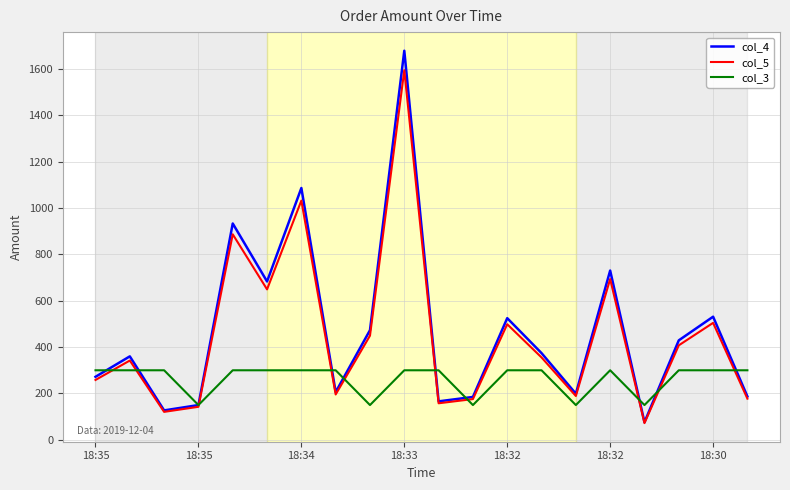

What is the minimum value for col_4?

76.0